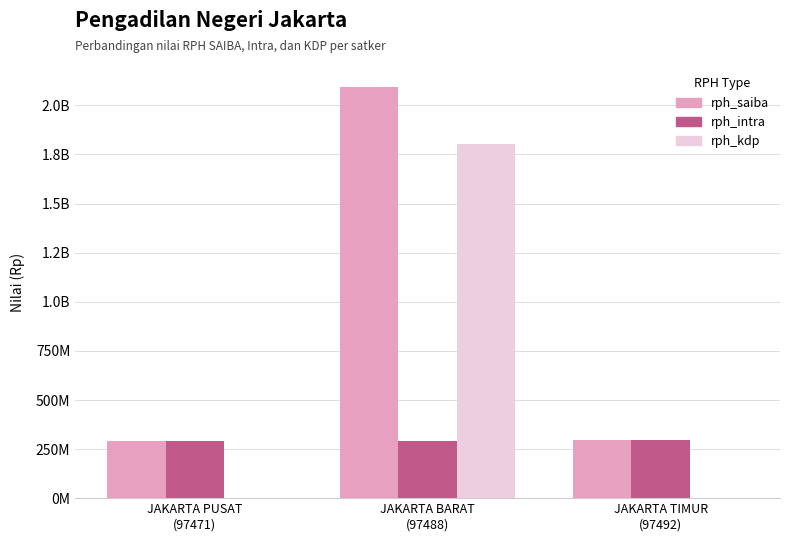

What are all the series names shown in the legend?

rph_saiba, rph_intra, rph_kdp